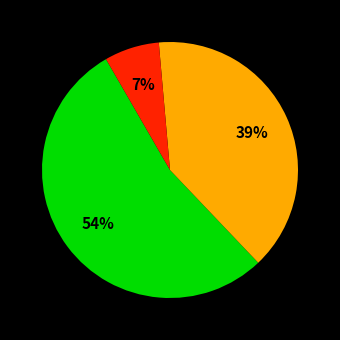

To the nearest percent, what is the average slice percentage?

33%